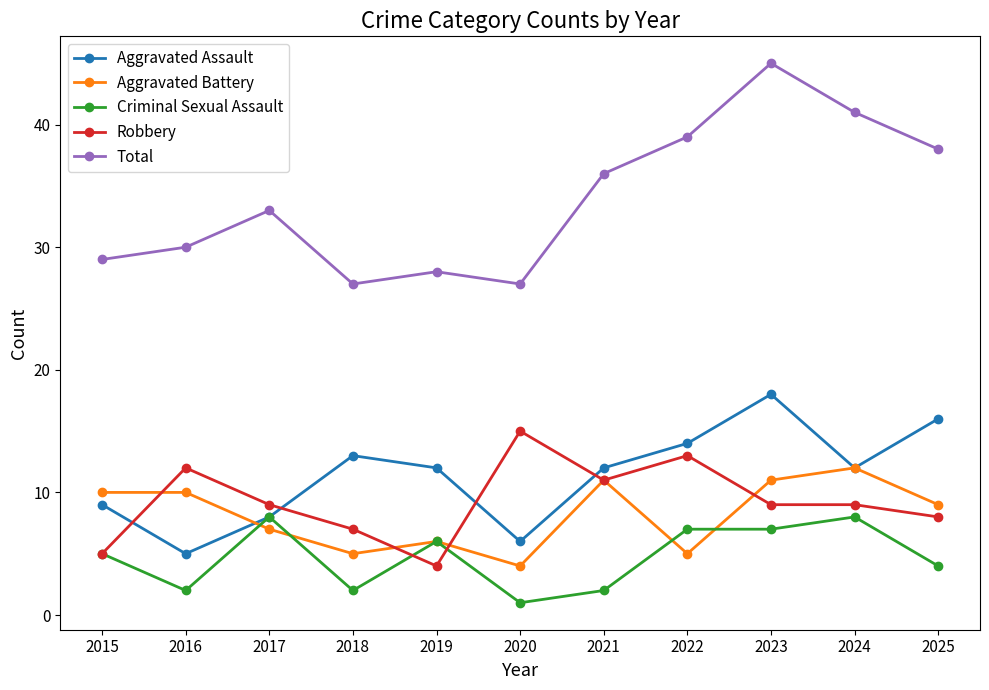

What is the approximate value of Aggravated Battery at 2017?

7